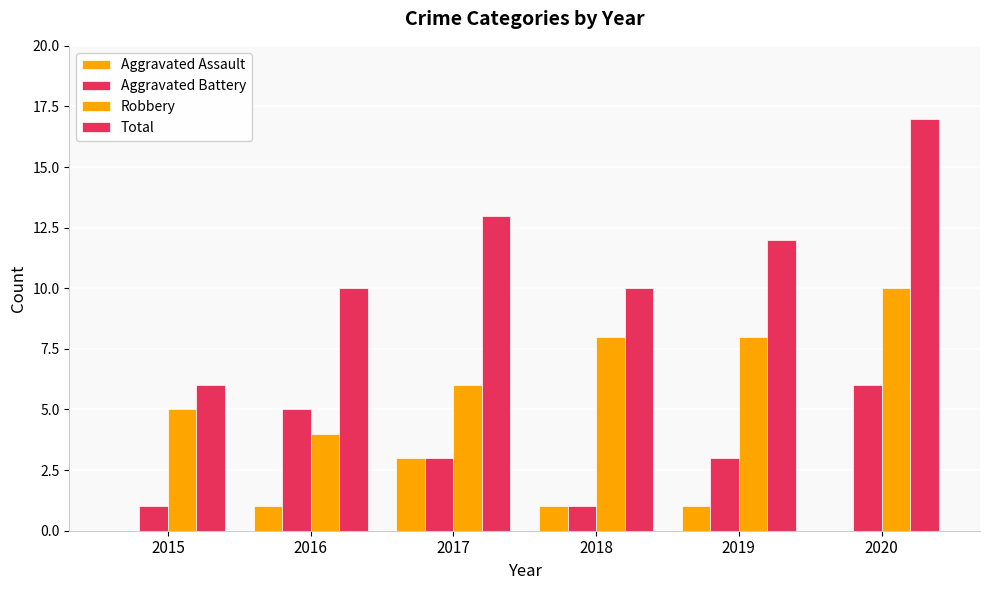

Count the number of categories in the chart.

6